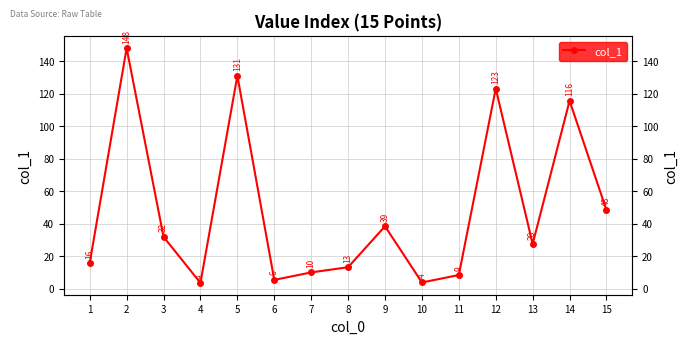

Reading left to right, transcribe all the data shown in this chart.

1=16.0	2=148.2	3=32.1	4=3.7	5=131.2	6=5.6	7=10.2	8=13.4	9=38.6	10=4.0	11=8.6	12=123.3	13=27.7	14=115.8	15=48.5